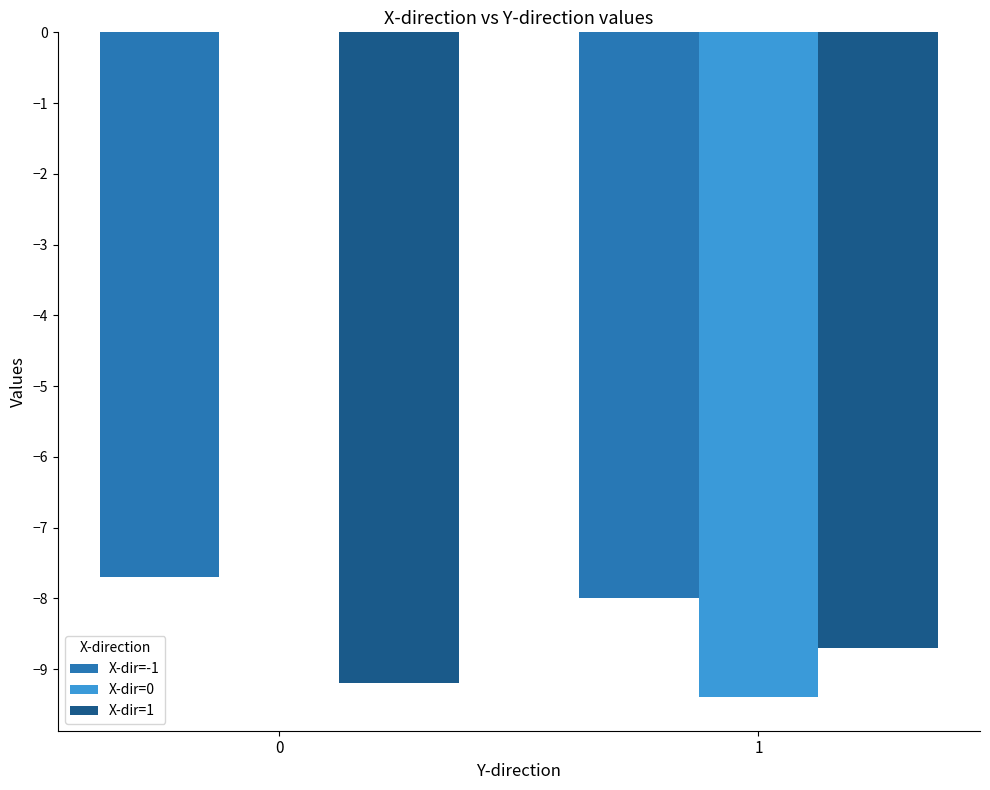

What is the total value across all series at 1?

-26.1